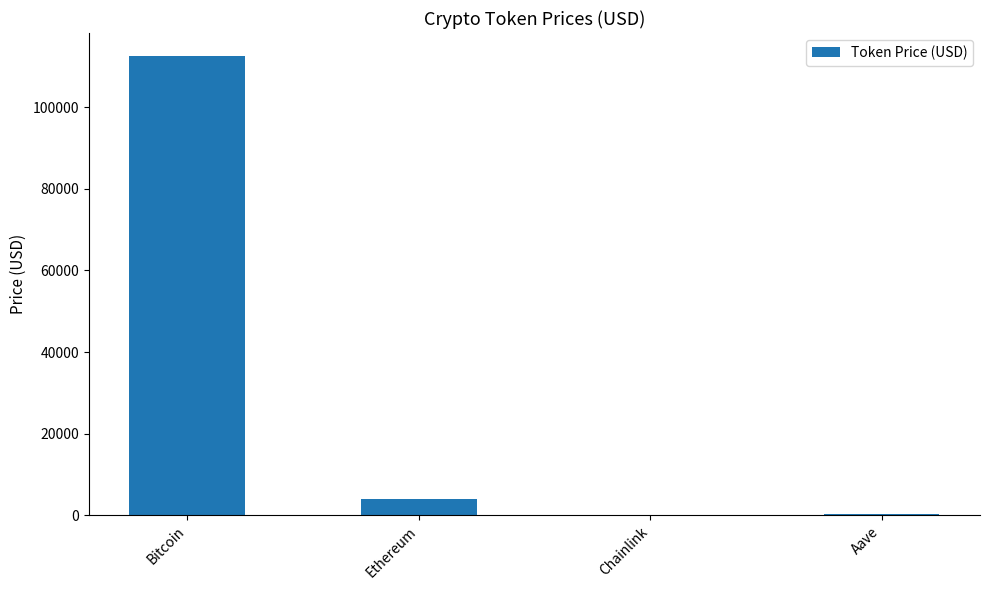

What is the average value?

29203.8